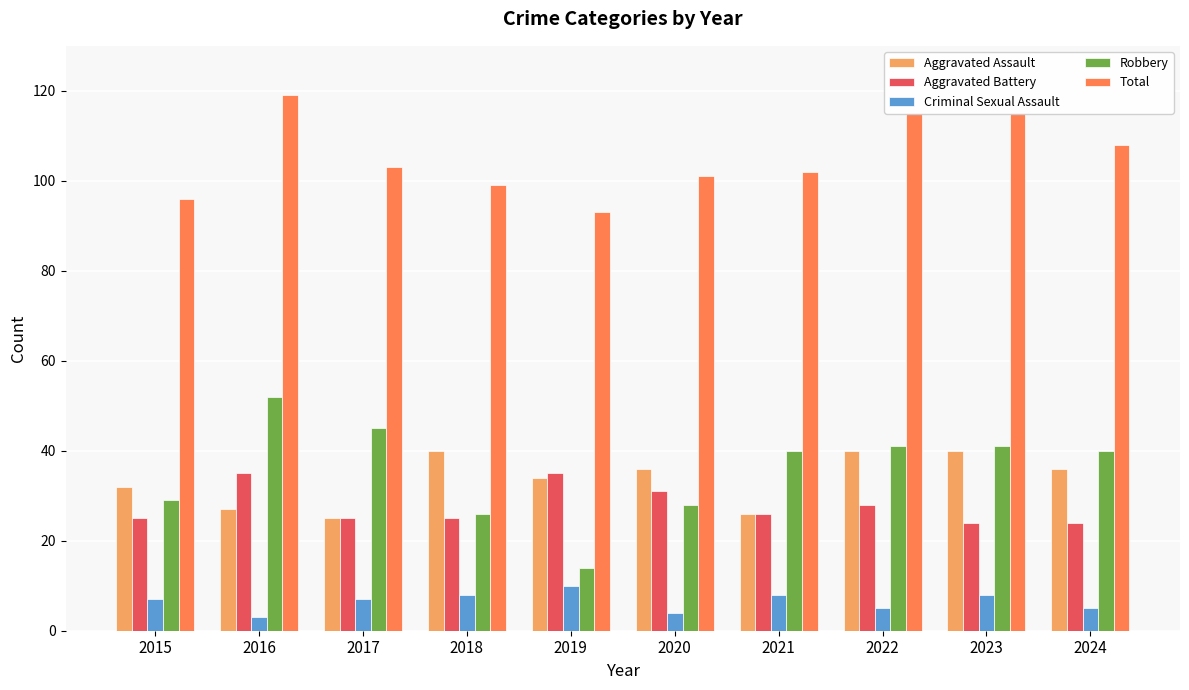

What is the difference between the maximum and second lowest values in the Robbery series?

26